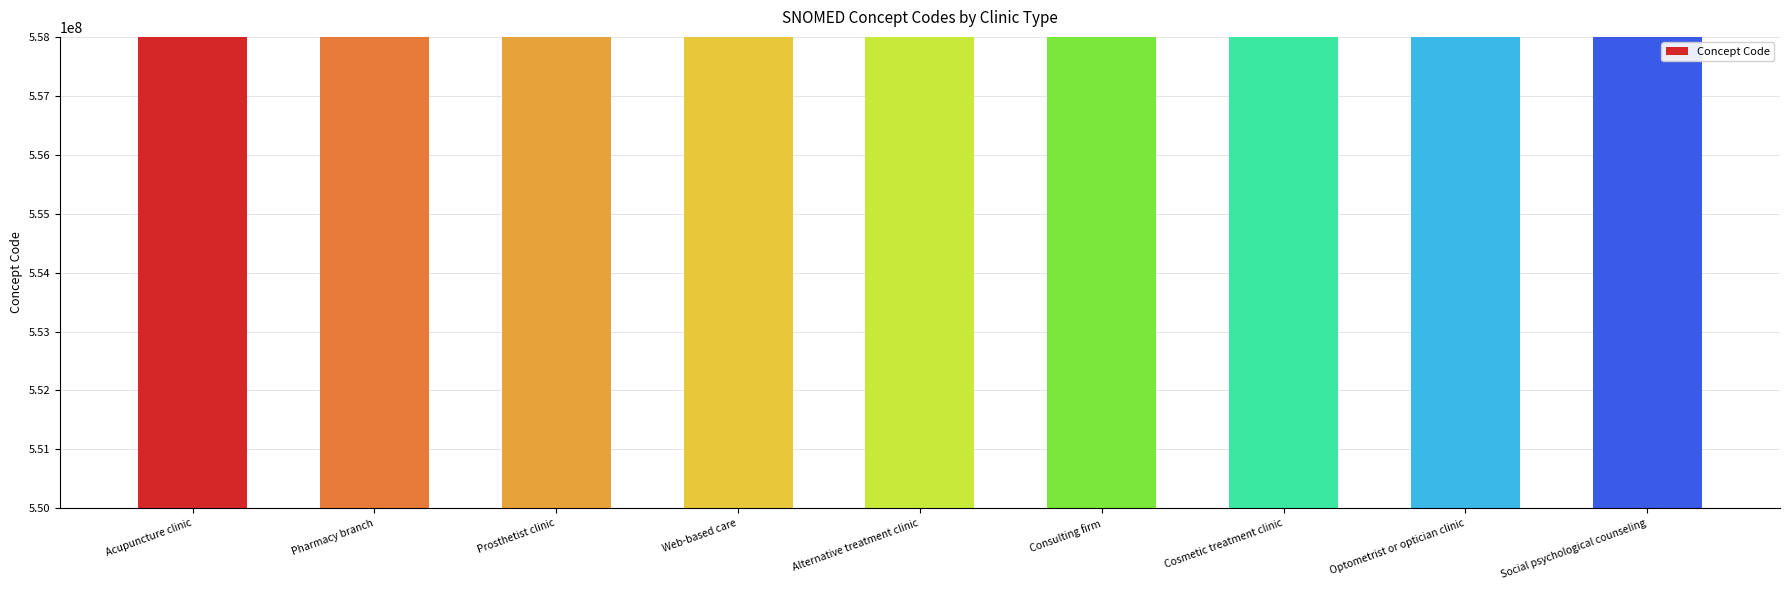

At which label is the value closest to 557216000005104?

Pharmacy branch